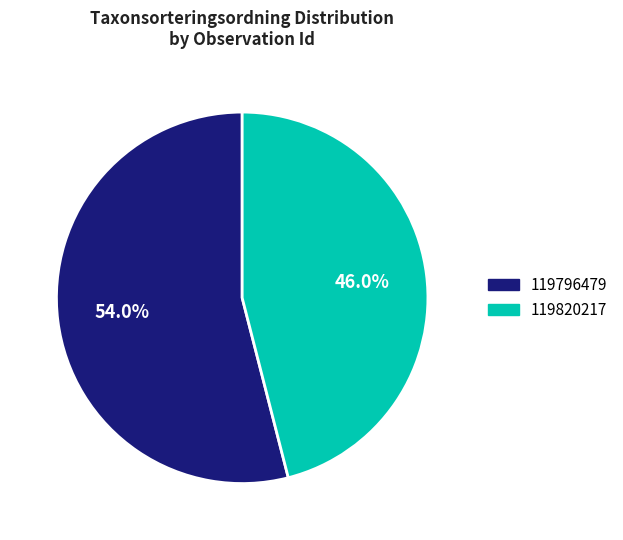

What is the total percentage of 119820217 and 119796479?

100.0%